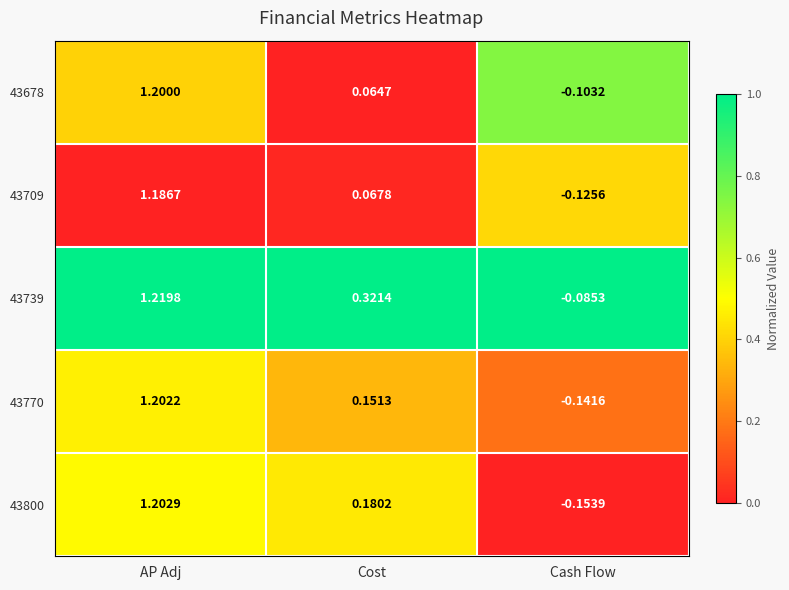

What is the difference between the highest and lowest values at AP Adj?

0.0